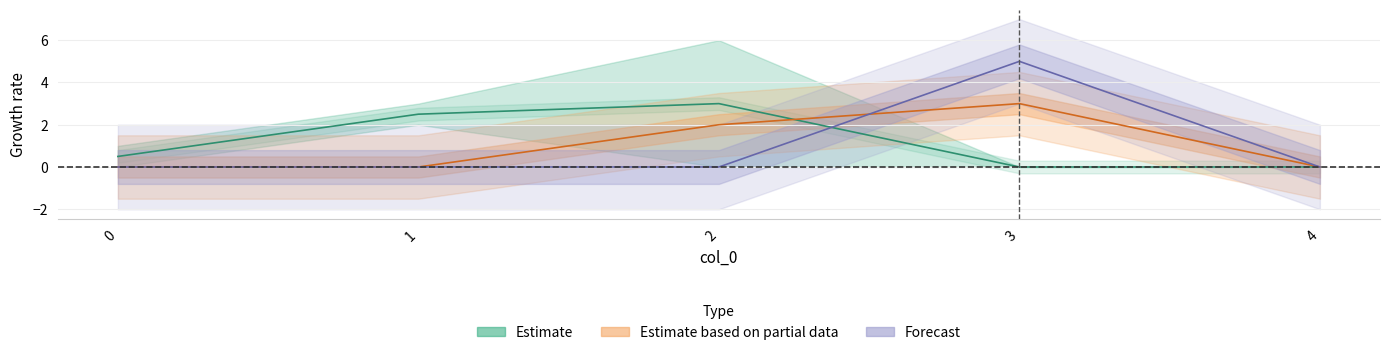

What is the spread (max minus min) of values at 3?

5